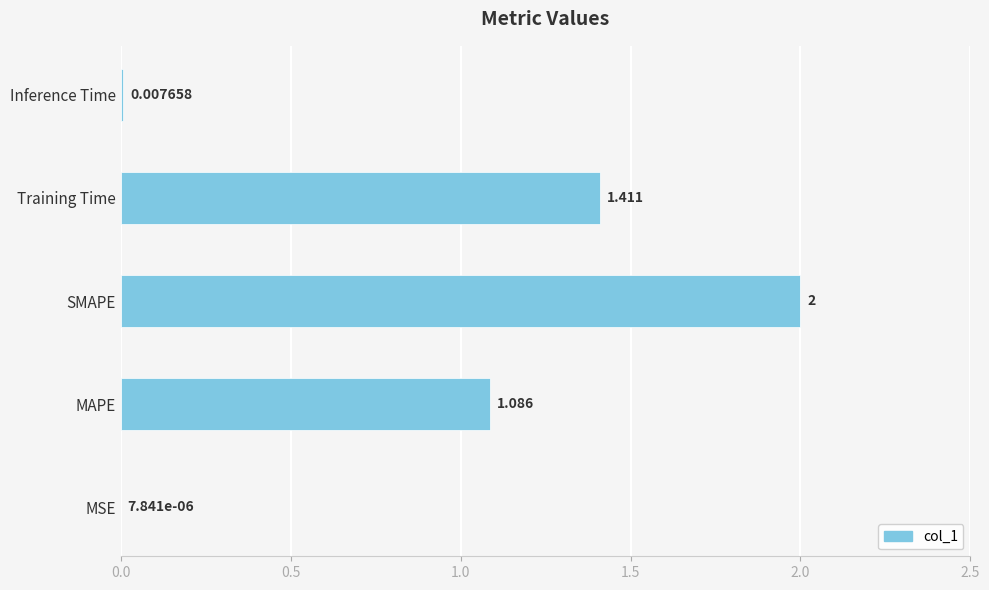

Between MSE and MAPE, which is larger?

MAPE